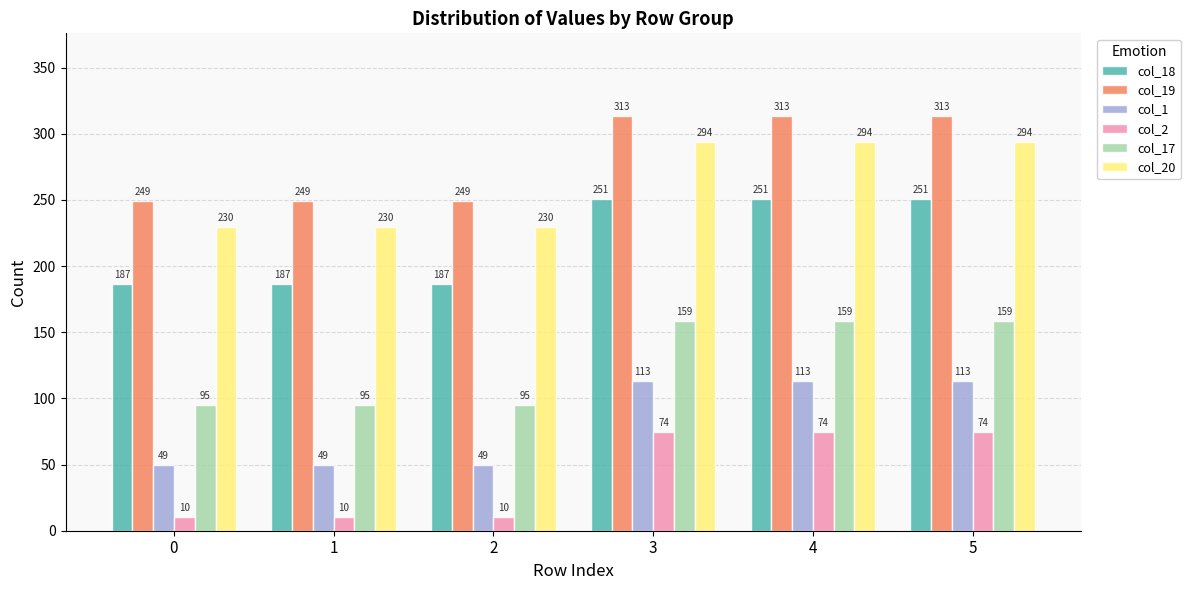

Is the value of col_17 at 5 greater than the value of col_18 at 0?

No